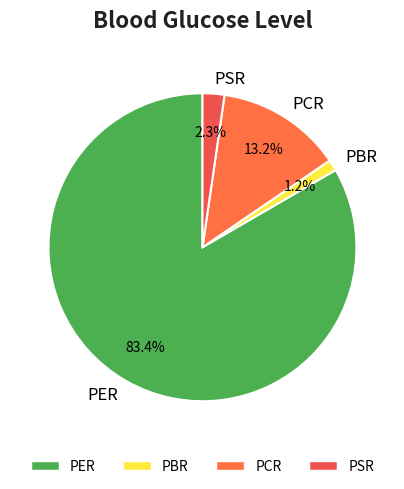

What percentage is the PBR slice, to the nearest percent?

1%